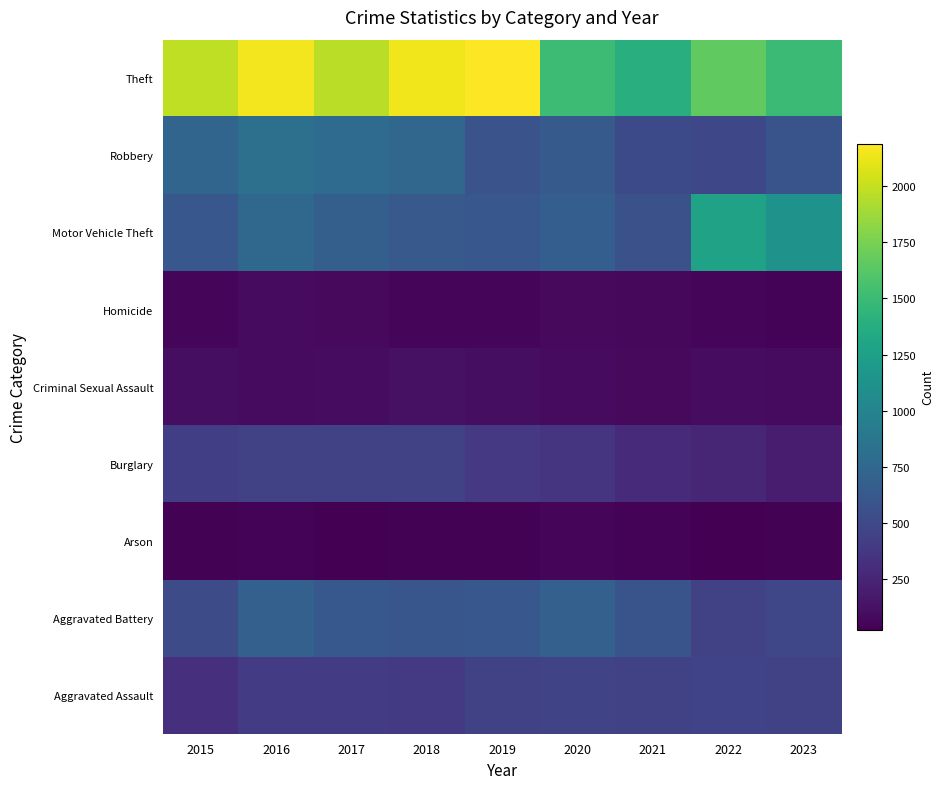

Reading left to right, list all the values displayed in this chart.

Aggravated Assault: 2015=323	2016=402	2017=396	2018=392	2019=452	2020=466	2021=452	2022=458	2023=438
Aggravated Battery: 2015=515	2016=691	2017=623	2018=600	2019=608	2020=686	2021=587	2022=446	2023=485
Arson: 2015=35	2016=40	2017=23	2018=37	2019=32	2020=55	2021=43	2022=31	2023=33
Burglary: 2015=421	2016=451	2017=453	2018=443	2019=383	2020=357	2021=280	2022=253	2023=192
Criminal Sexual Assault: 2015=105	2016=87	2017=91	2018=123	2019=102	2020=89	2021=81	2022=93	2023=88
Homicide: 2015=50	2016=87	2017=82	2018=56	2019=53	2020=81	2021=69	2022=49	2023=42
Motor Vehicle Theft: 2015=614	2016=756	2017=680	2018=631	2019=611	2020=673	2021=560	2022=1272	2023=1135
Robbery: 2015=726	2016=819	2017=780	2018=741	2019=577	2020=637	2021=506	2022=496	2023=582
Theft: 2015=1981	2016=2148	2017=1968	2018=2140	2019=2190	2020=1512	2021=1392	2022=1664	2023=1501